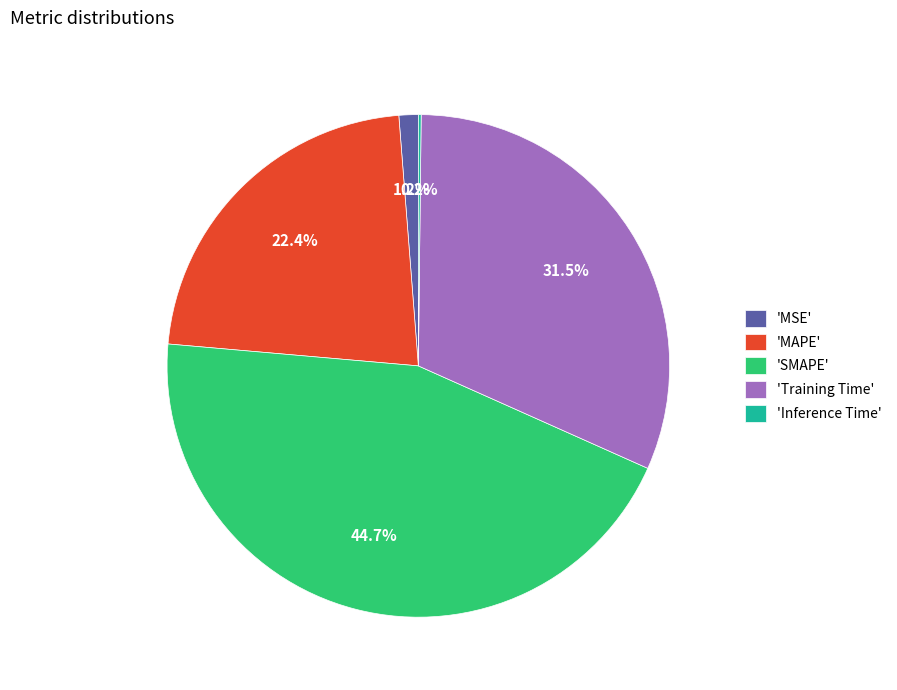

Does 'MSE' represent more than half of the total?

No